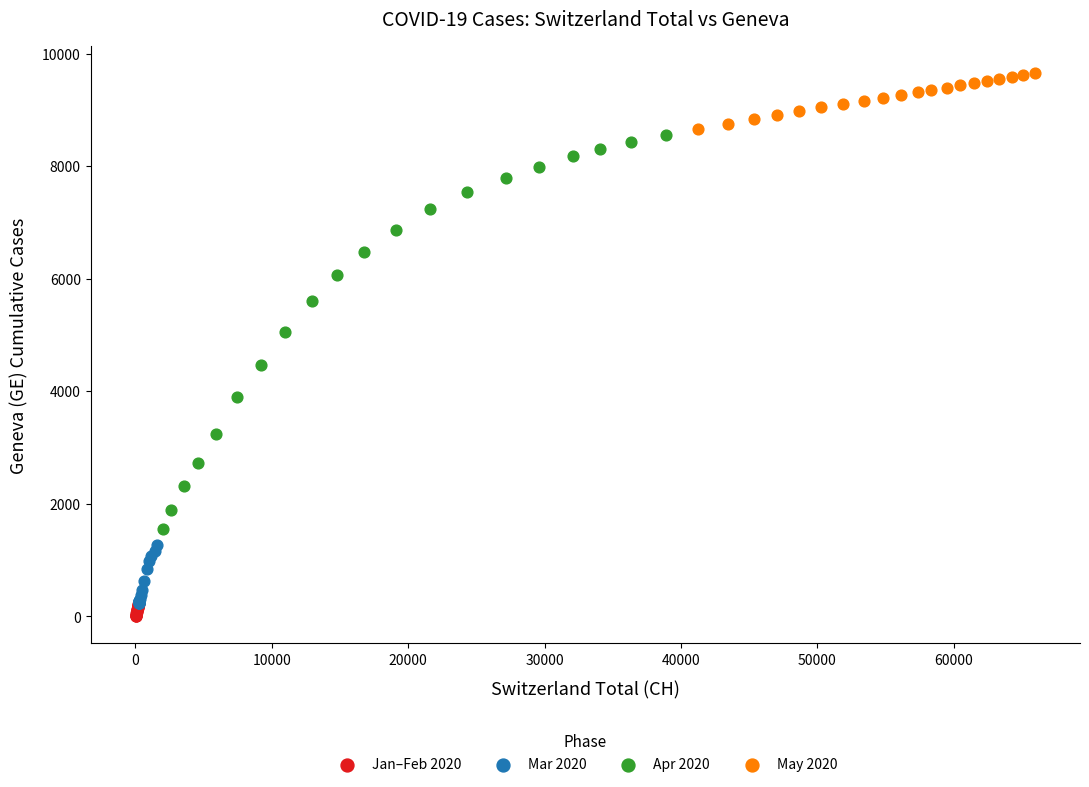

Which series has the widest spread of Y values?

Apr 2020